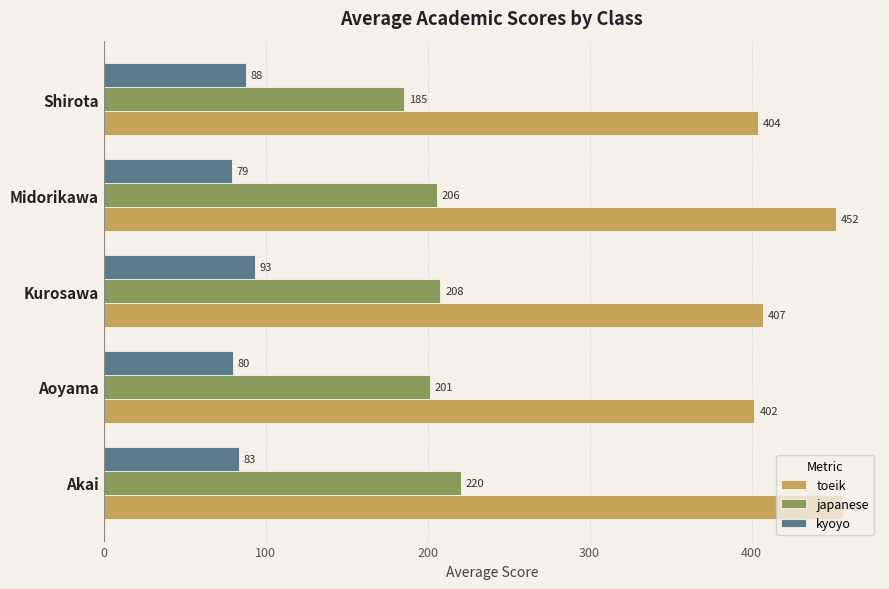

What is the average value of the kyoyo series?

84.6